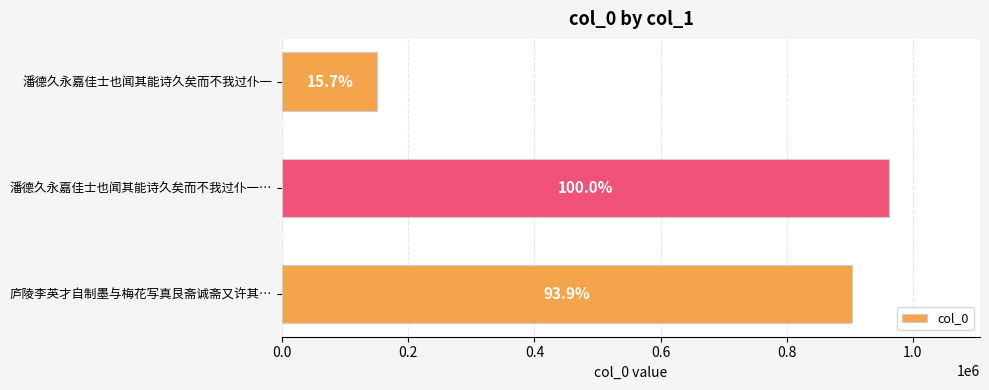

Are the bars horizontal?

Yes